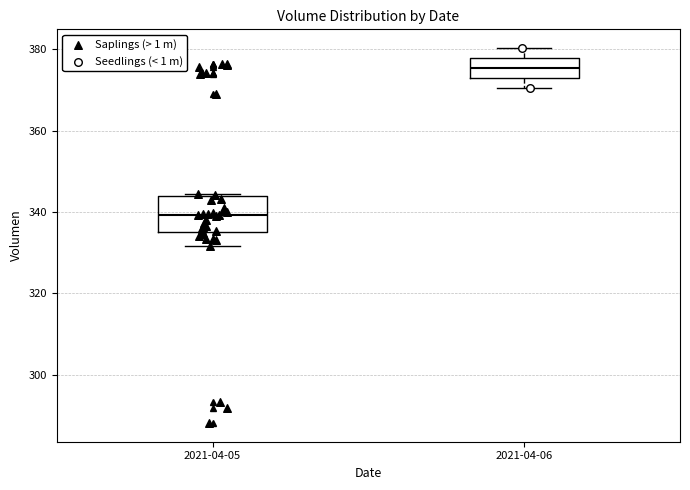

Reading left to right, transcribe this box plot: for each box, give where its median line is, the range the box spans, and where its two whiskers end, as read against the y-axis. The values are not printed on the chart, so give them approximately, as read against the axis.

2021-04-05: median 340, box 334 to 344, whiskers 332 to 344
2021-04-06: median 376, box 374 to 378, whiskers 370 to 380